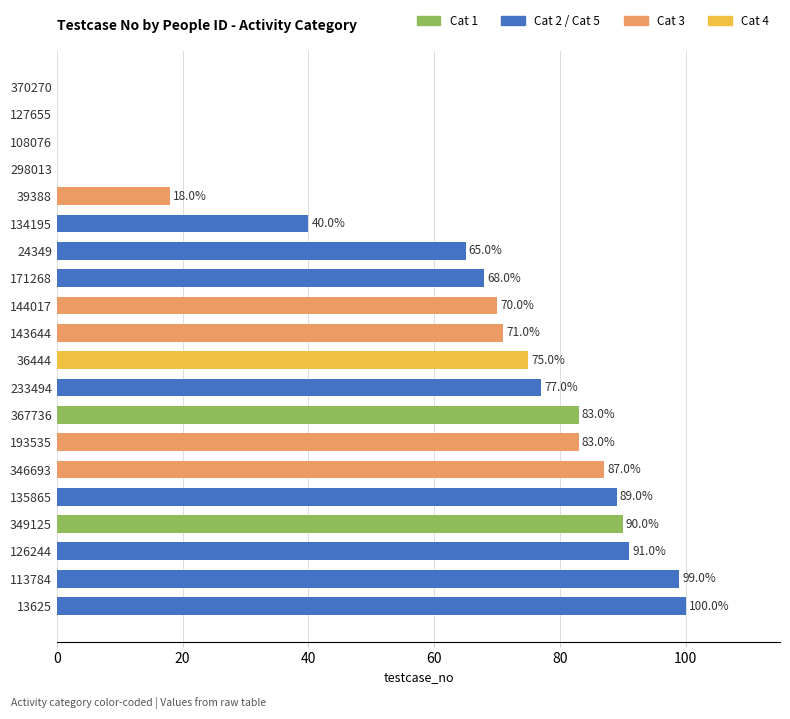

What is the sum of the values at 298013 and 113784?

99